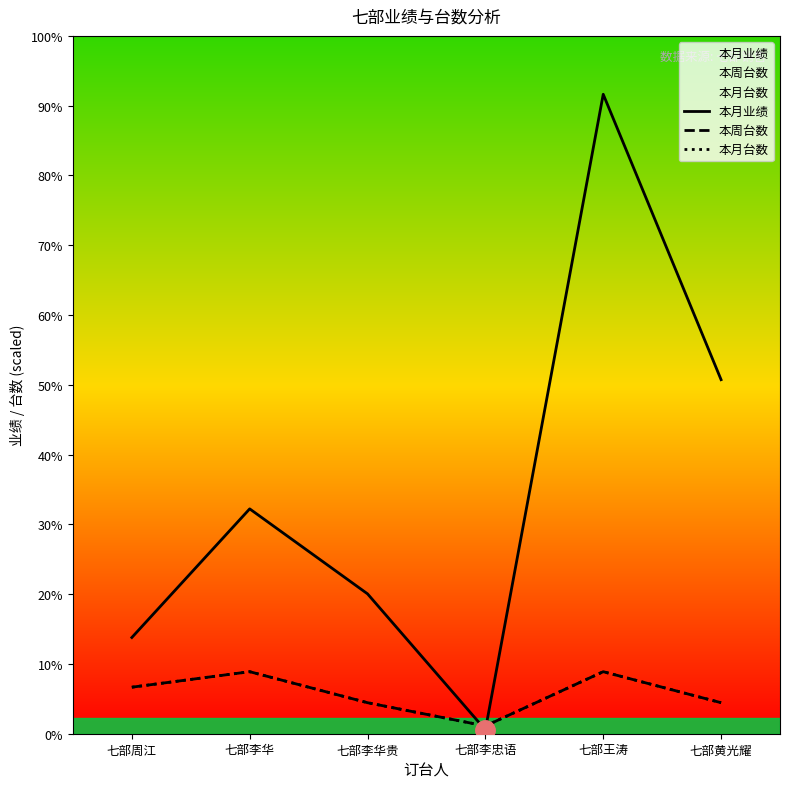

What is the difference between the highest and lowest values at 七部王涛?

7447